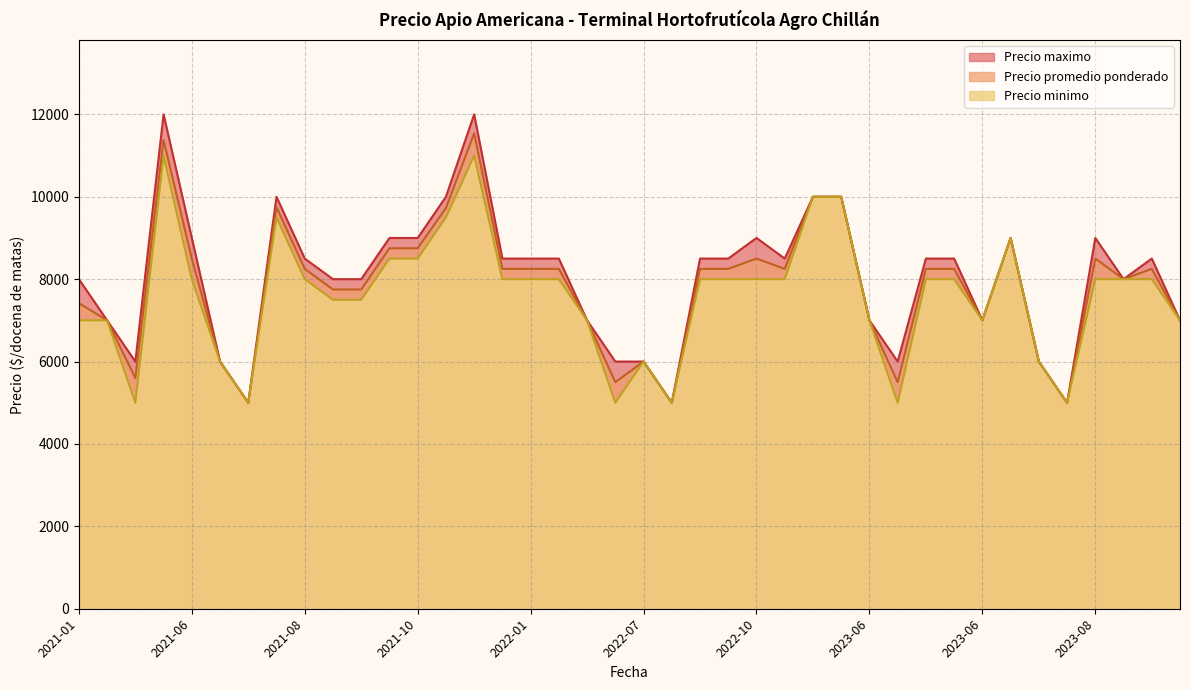

What is the difference between the Precio minimo values at 2023-04 and 2023-06?

5000